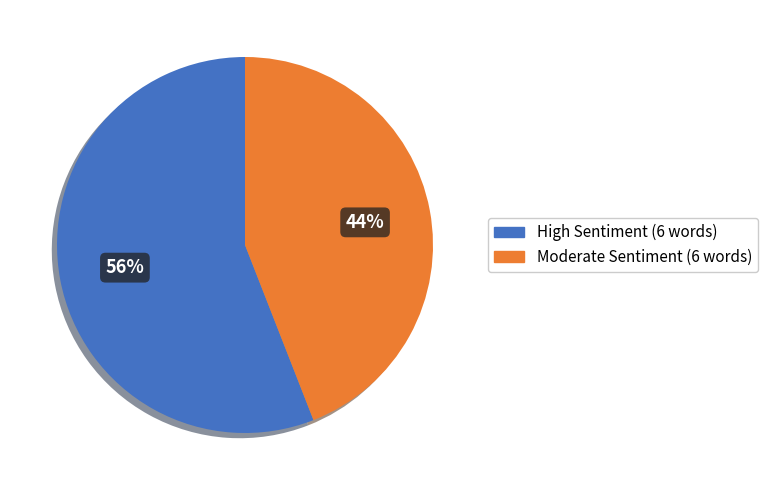

To the nearest percent, what is the average slice percentage?

50%